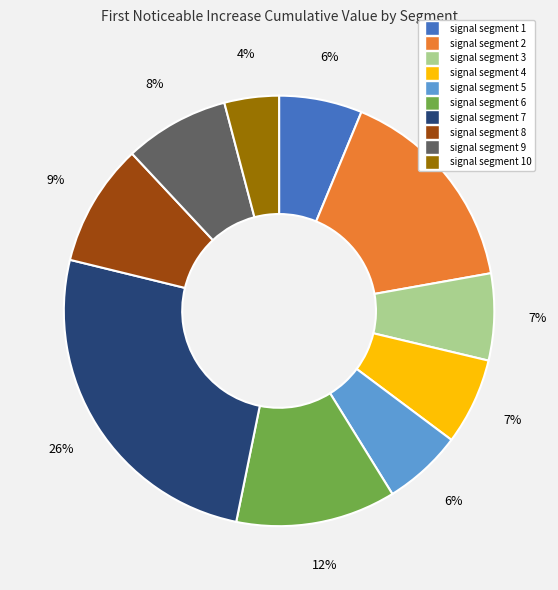

How many slices are in this pie chart?

10